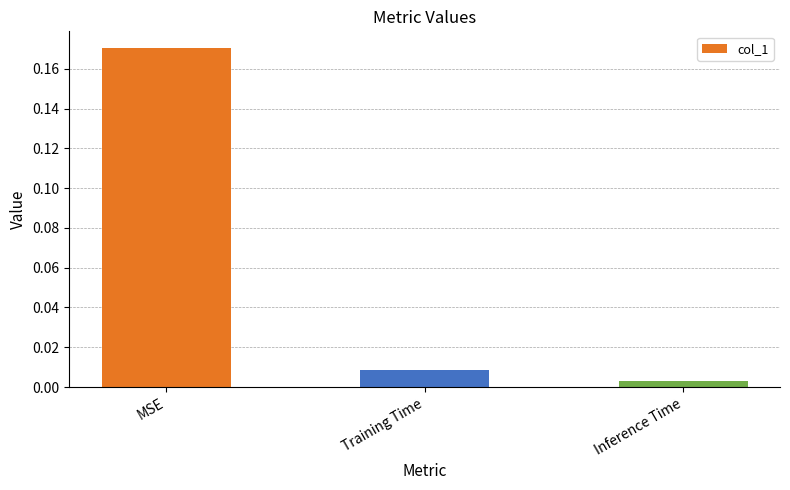

What position from the left is MSE?

1